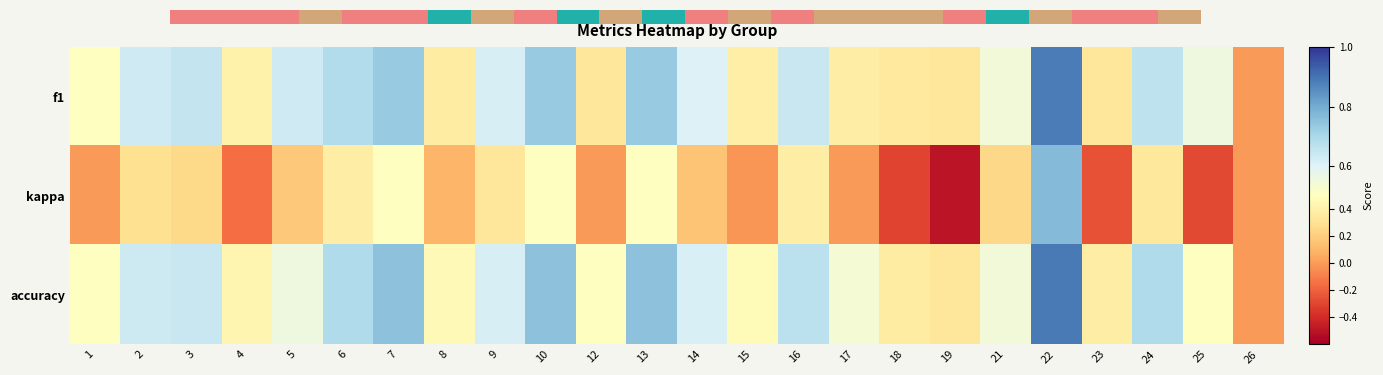

What is the total value across all series at 24?

1.7